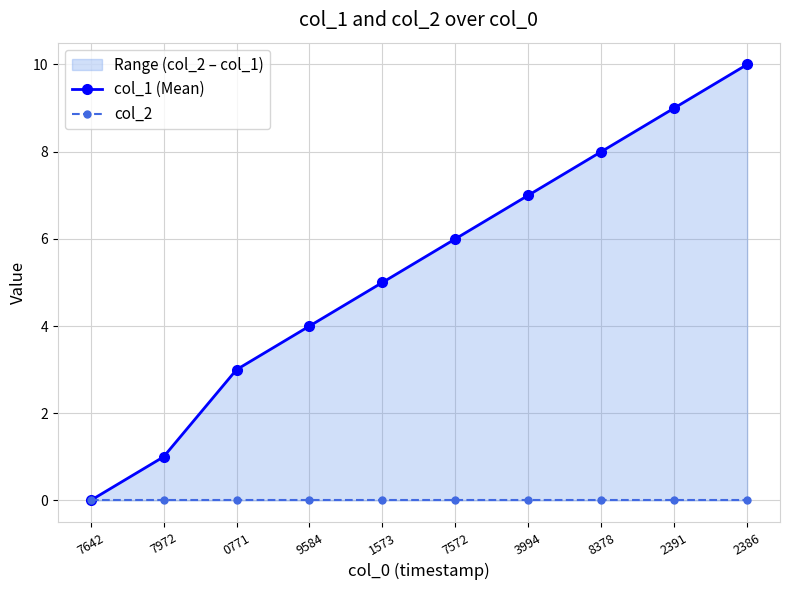

True or false: col_1 (Mean) and col_2 intersect in this chart.

False